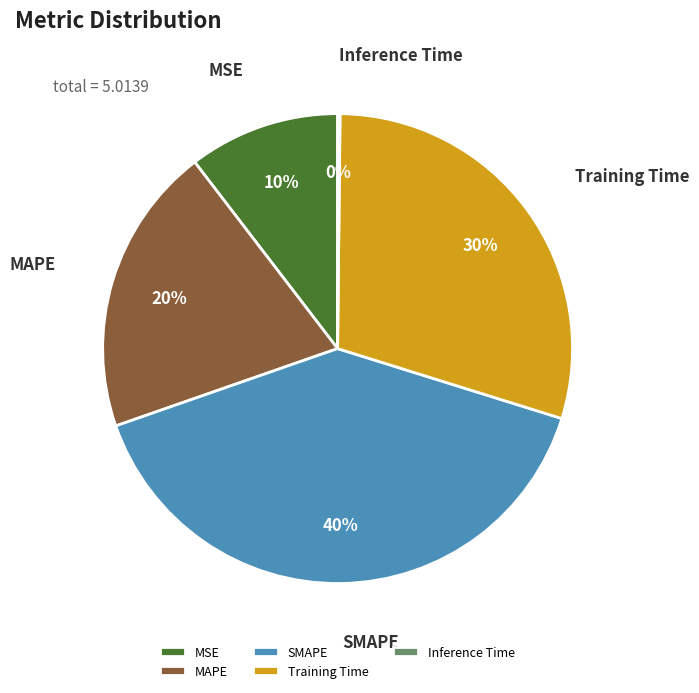

To the nearest percent, what portion does SMAPE represent?

40%